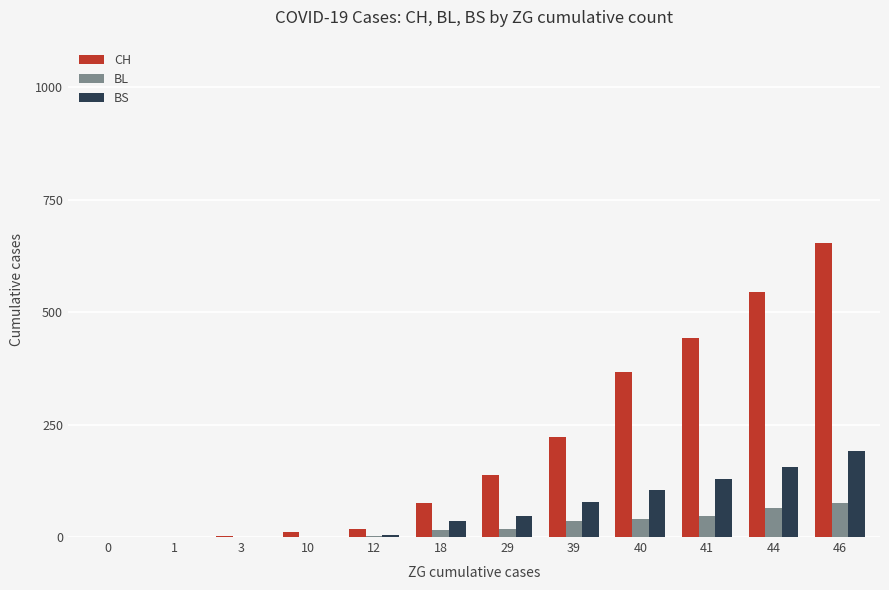

Is it true that BS equals 191 at 46?

True